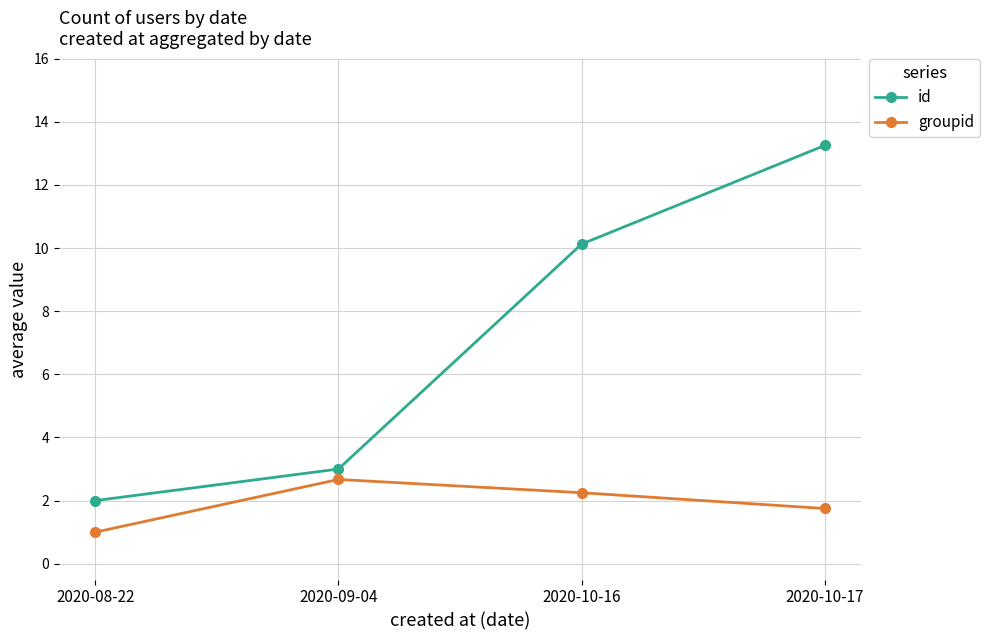

At how many categories does at least one series exceed 9?

2